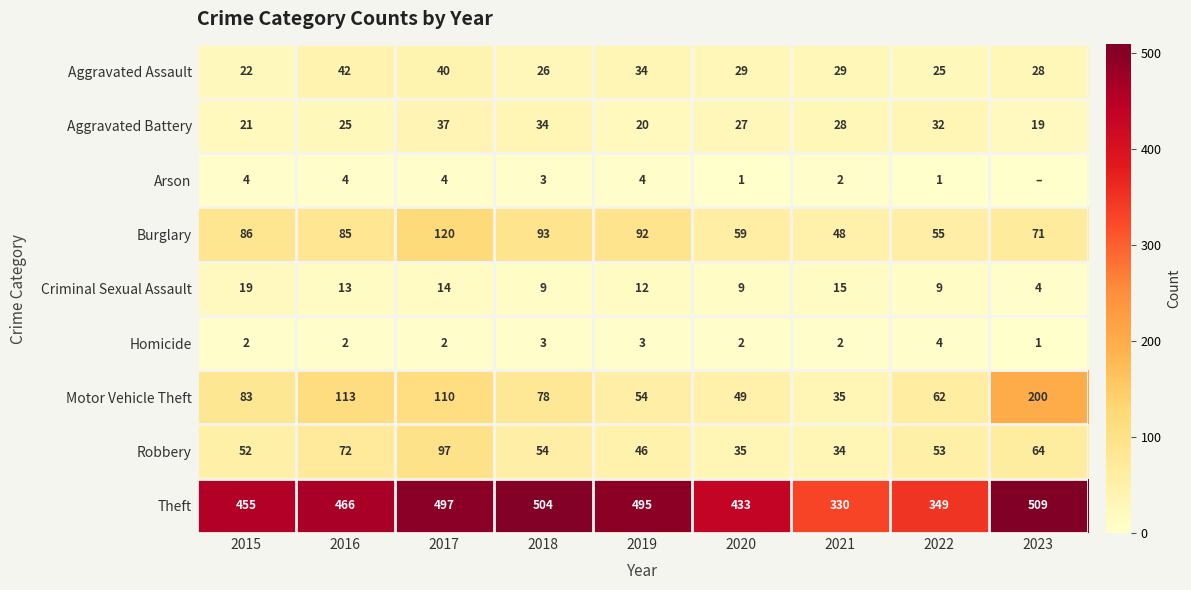

Is the value of Criminal Sexual Assault at 2016 greater than the value of Aggravated Assault at 2018?

No